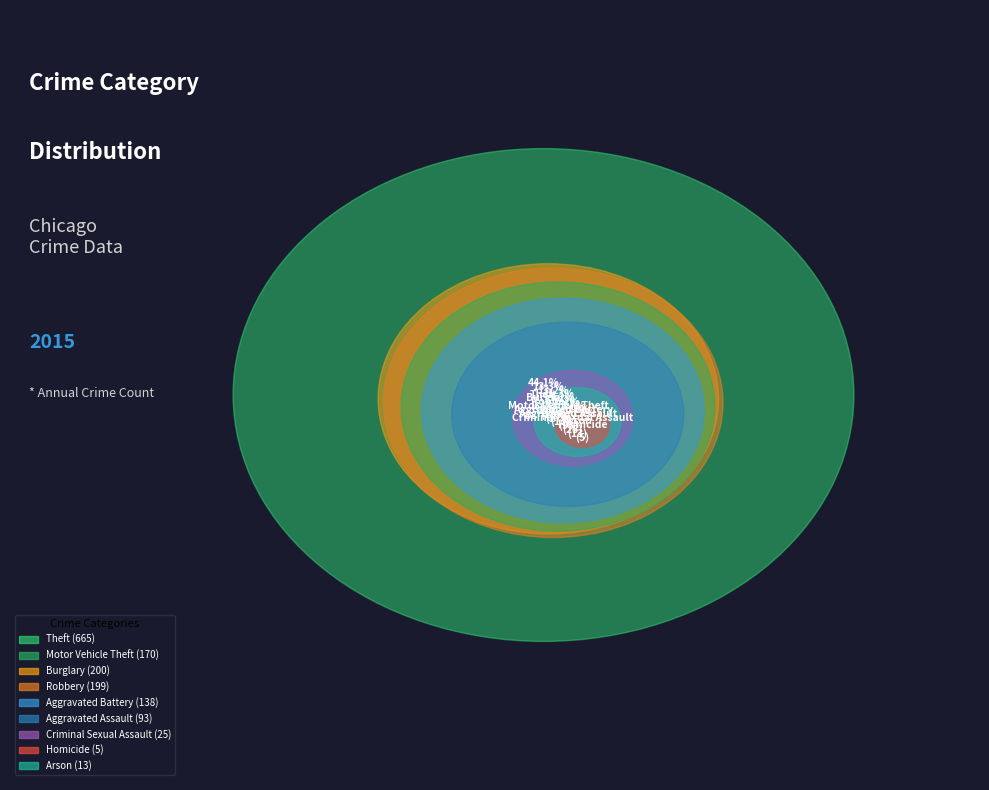

Does any single category account for the majority?

No